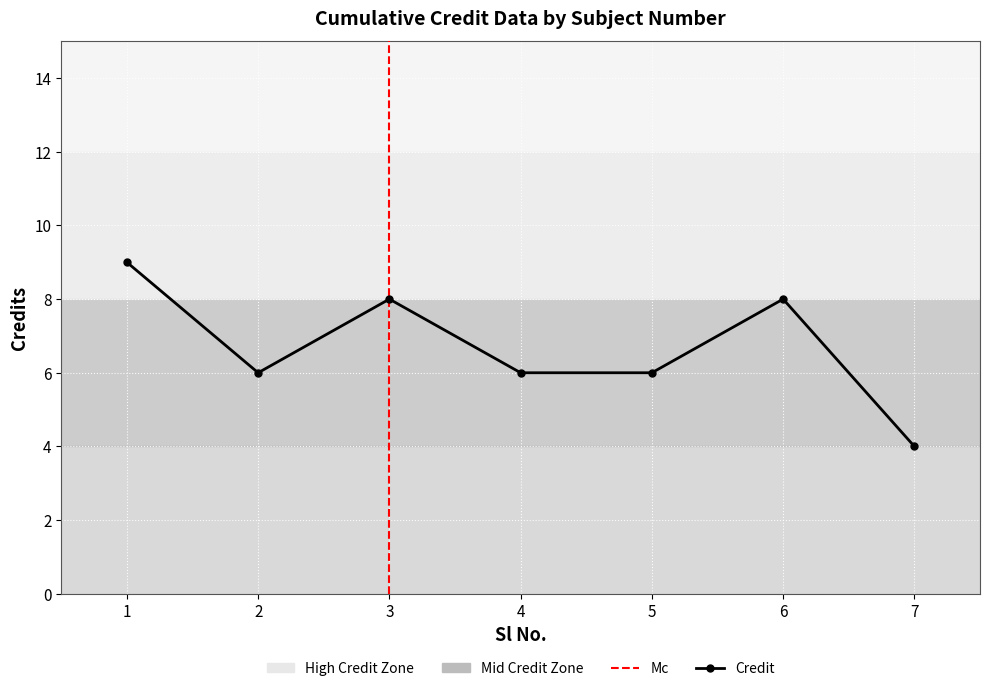

What is the greatest value displayed?

9